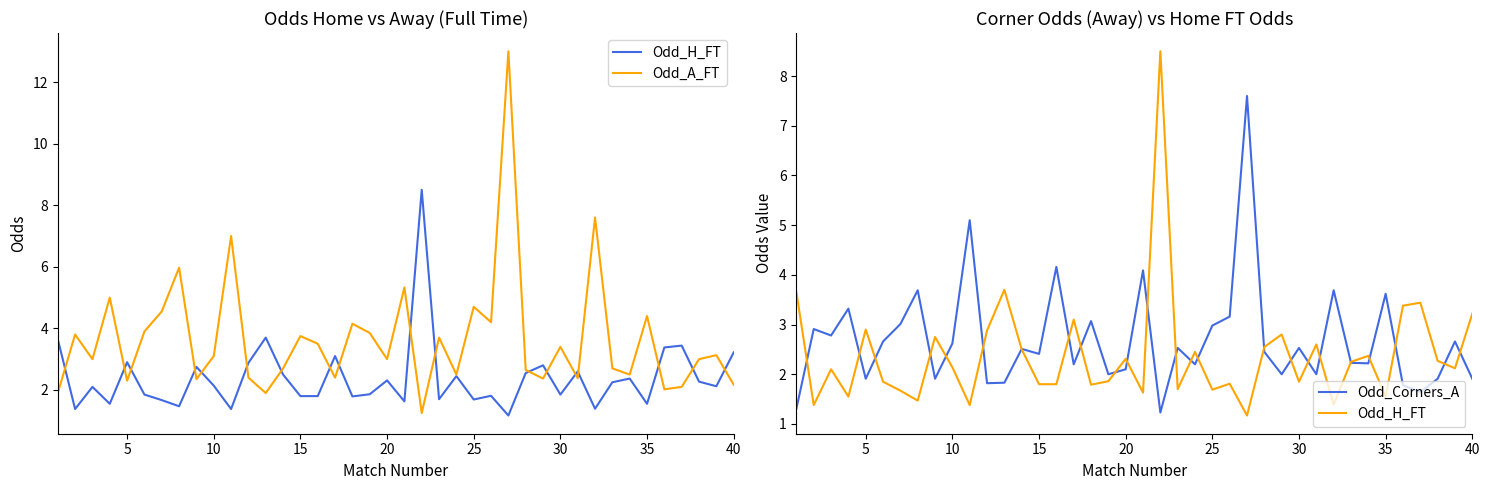

Which series has the largest total across all categories?

Odd_A_FT